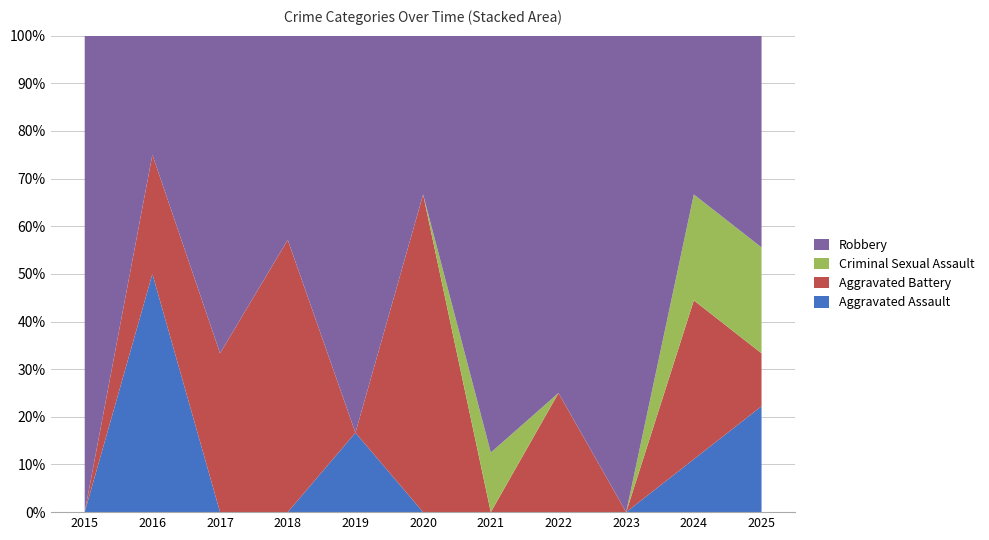

Reading left to right, list all the values displayed in this chart.

Aggravated Assault: 2015=0	2016=2	2017=0	2018=0	2019=1	2020=0	2021=0	2022=0	2023=0	2024=1	2025=2
Aggravated Battery: 2015=0	2016=1	2017=1	2018=4	2019=0	2020=4	2021=0	2022=1	2023=0	2024=3	2025=1
Criminal Sexual Assault: 2015=0	2016=0	2017=0	2018=0	2019=0	2020=0	2021=1	2022=0	2023=0	2024=2	2025=2
Robbery: 2015=1	2016=1	2017=2	2018=3	2019=5	2020=2	2021=7	2022=3	2023=4	2024=3	2025=4